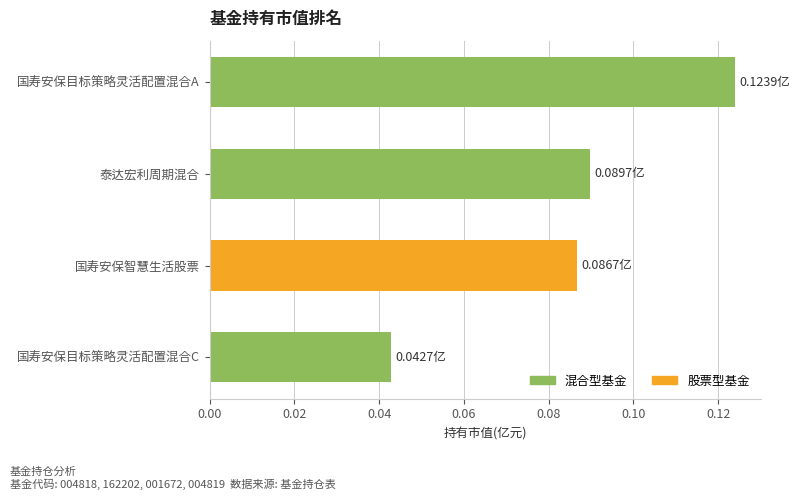

List the labels in order of value, smallest first.

国寿安保目标策略灵活配置混合C, 国寿安保智慧生活股票, 泰达宏利周期混合, 国寿安保目标策略灵活配置混合A